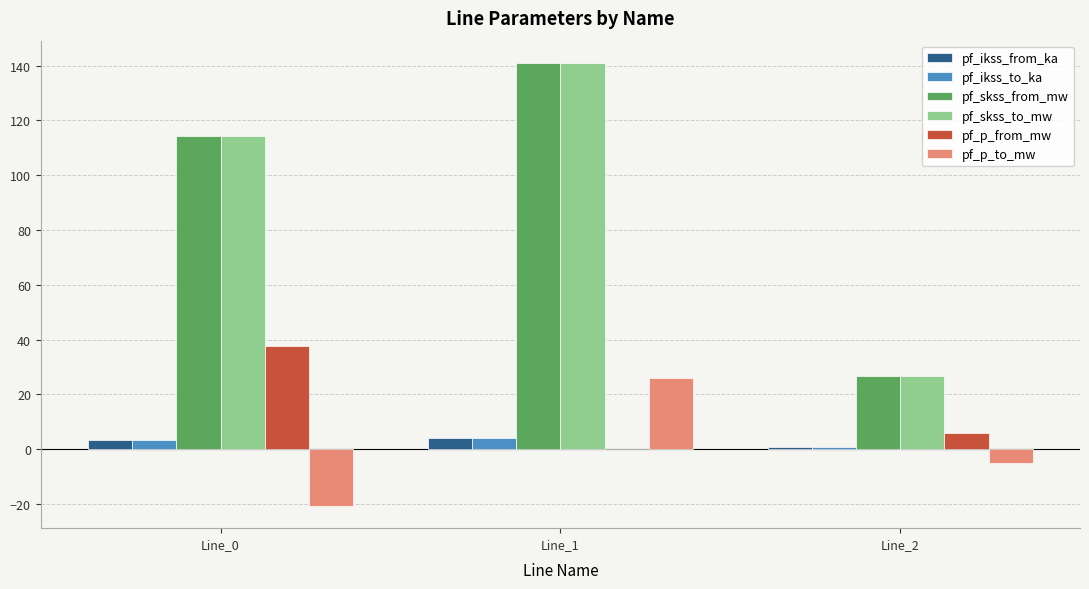

Is the value of pf_skss_from_mw at Line_0 greater than the value of pf_skss_to_mw at Line_1?

No